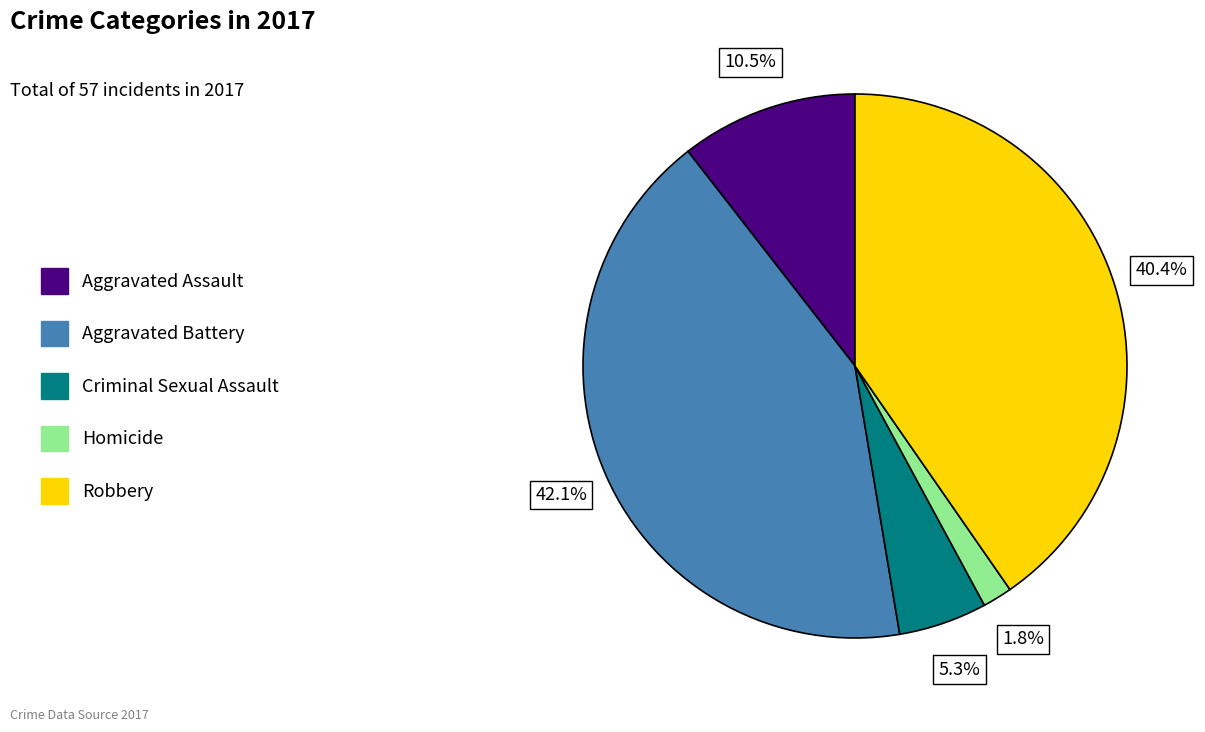

To the nearest percent, what is the combined percentage of Aggravated Battery and Aggravated Assault?

53%